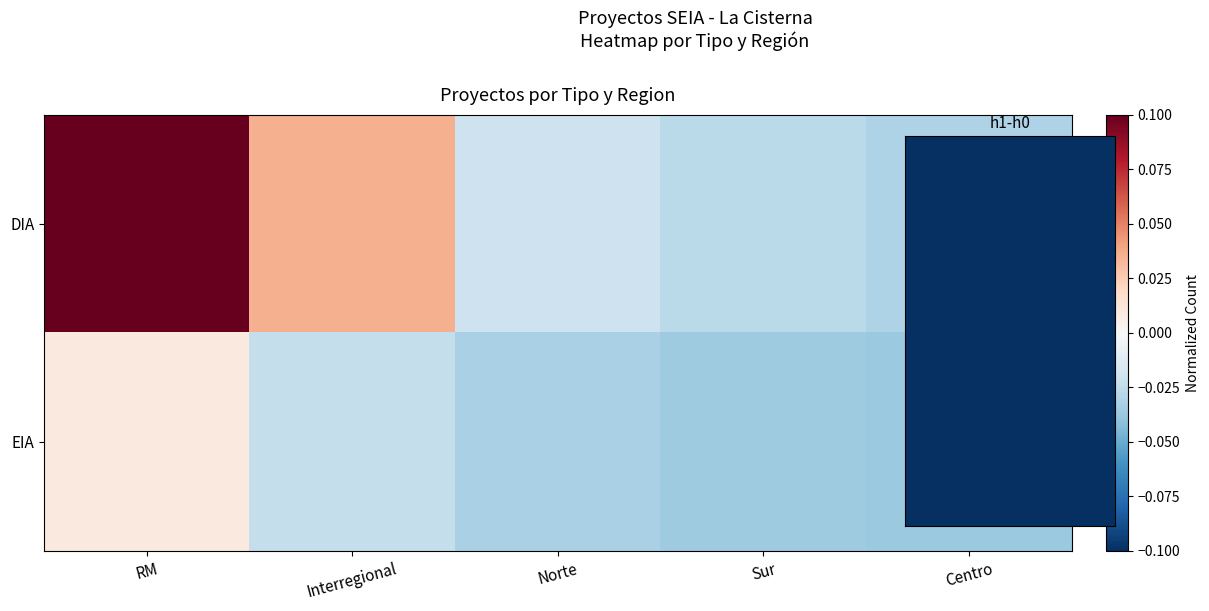

Rank the categories by EIA value from lowest to highest.

Centro, Sur, Norte, Interregional, RM